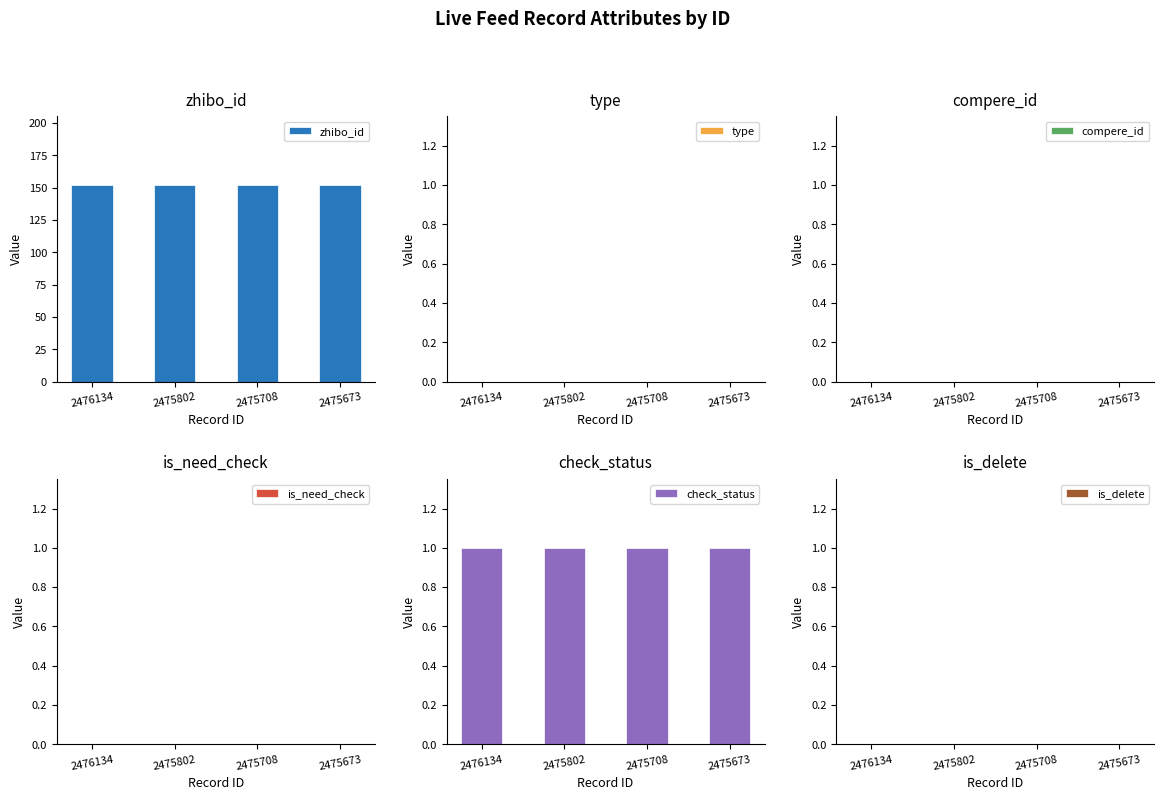

Is the value of type at 2476134 greater than the value of is_need_check at 2475802?

No